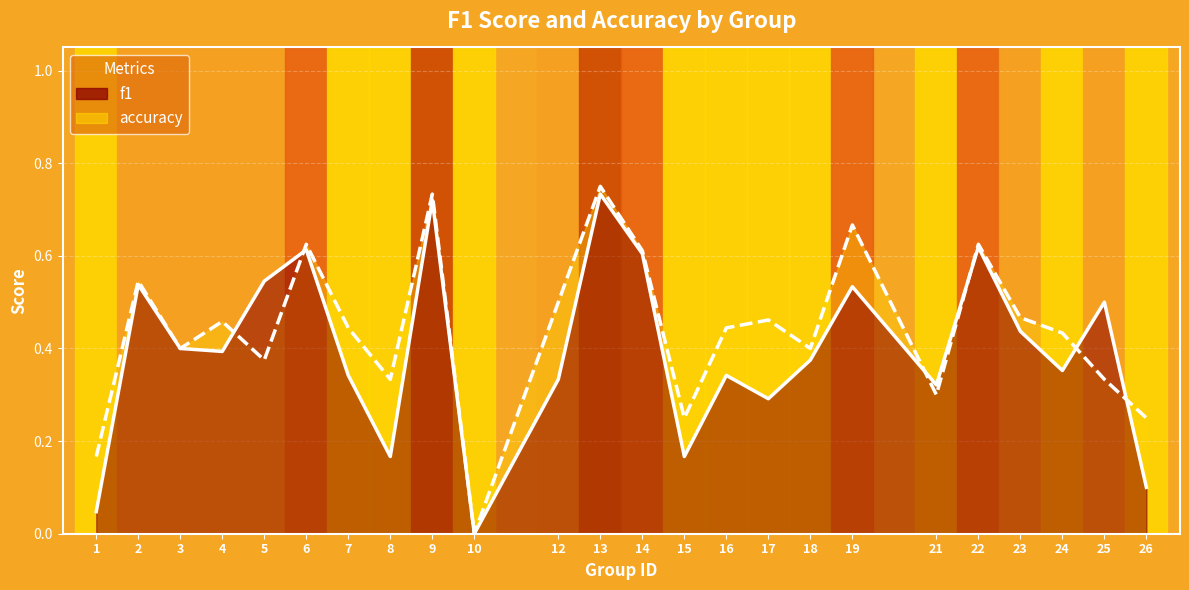

How many intersections are there between f1 and accuracy?

6